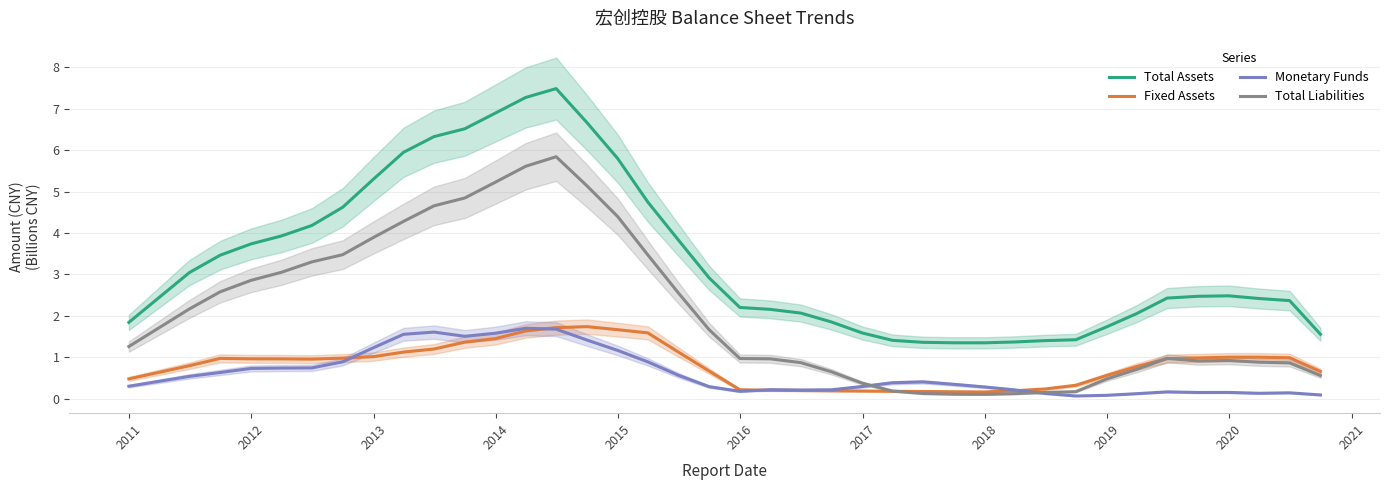

At how many categories does at least one series exceed 6?

6